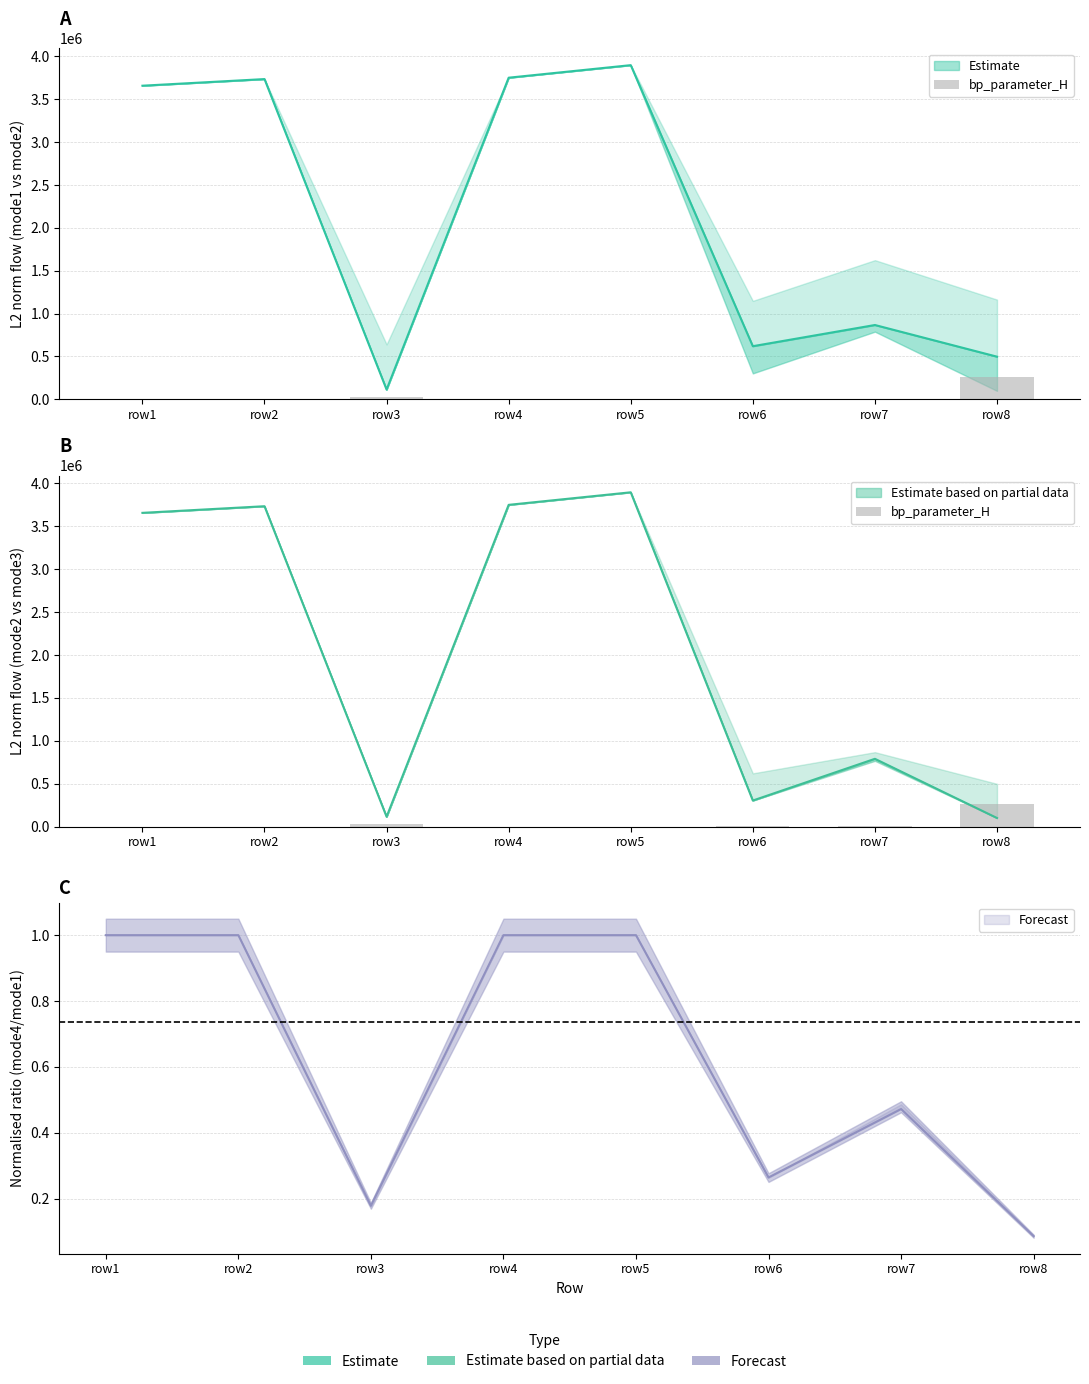

What is the value of the 2nd bar from the left?

9